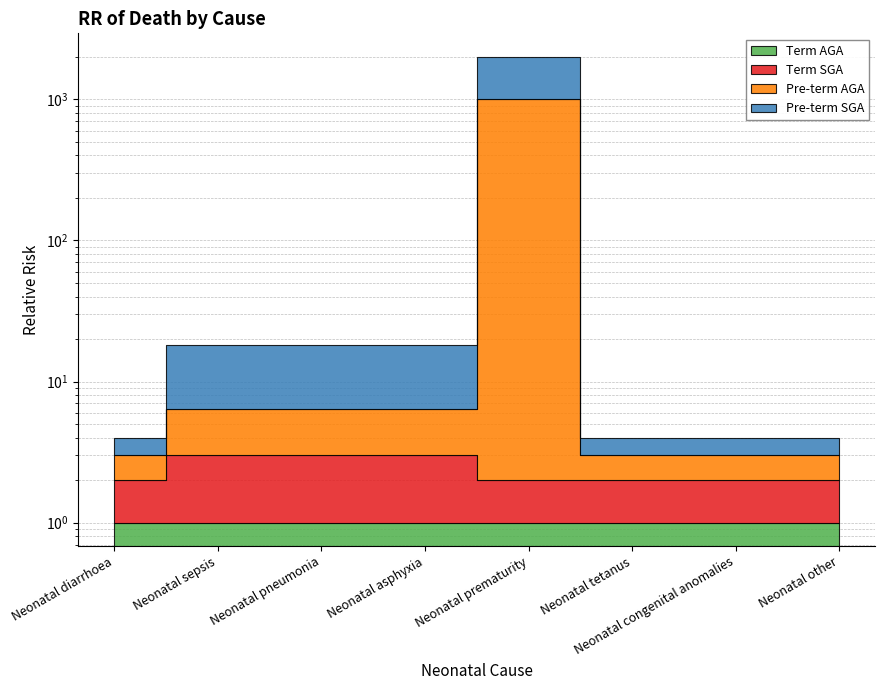

The value of Term AGA at Neonatal diarrhoea is 1.0. True or false?

True